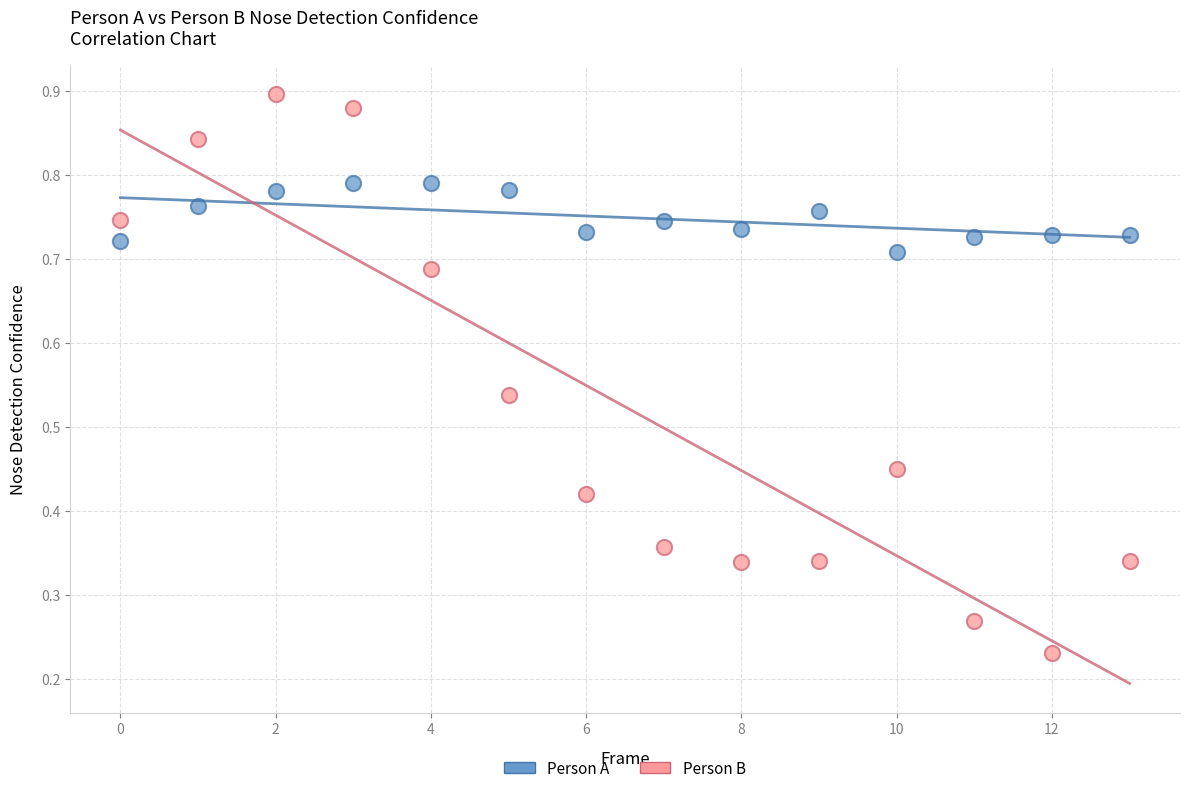

Count the number of points in this scatter plot.

28